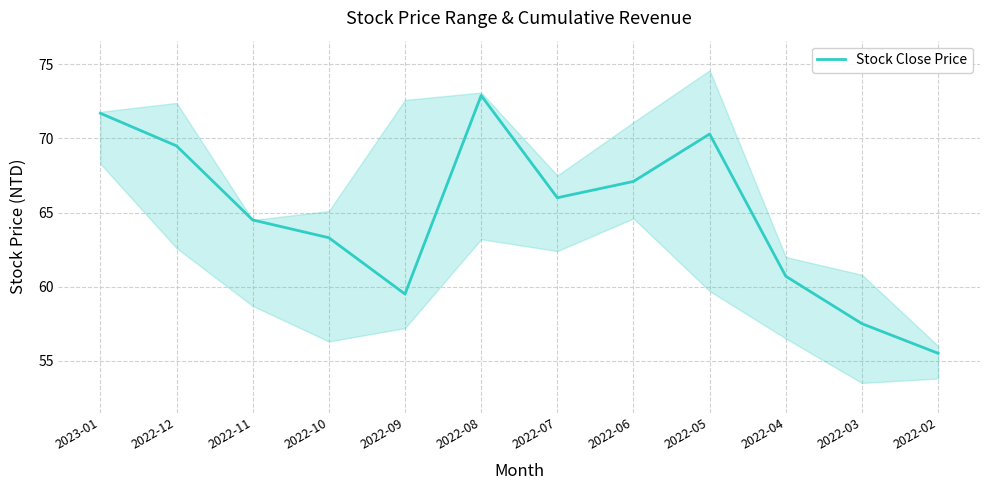

Where is the first local maximum?

2022-08